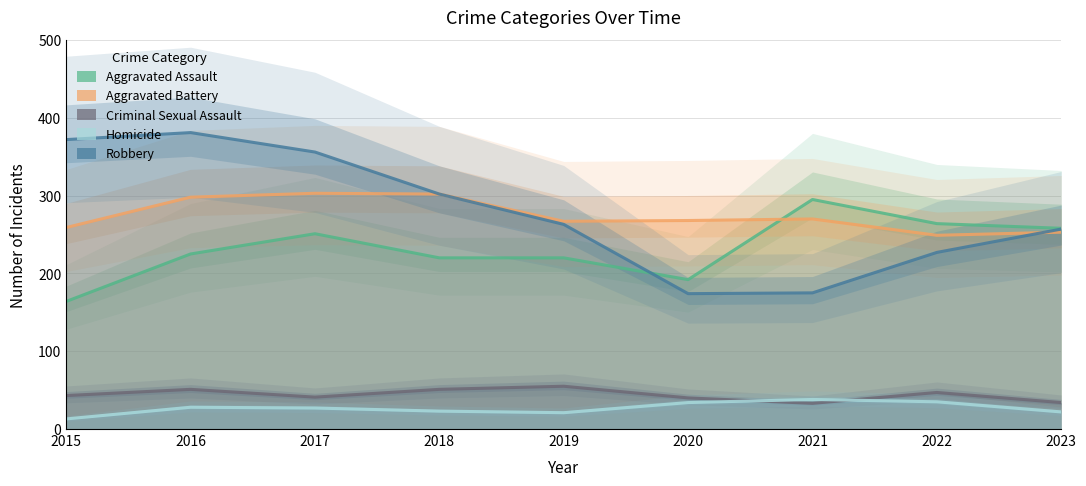

What is the difference between the Criminal Sexual Assault values at 2017 and 2023?

7